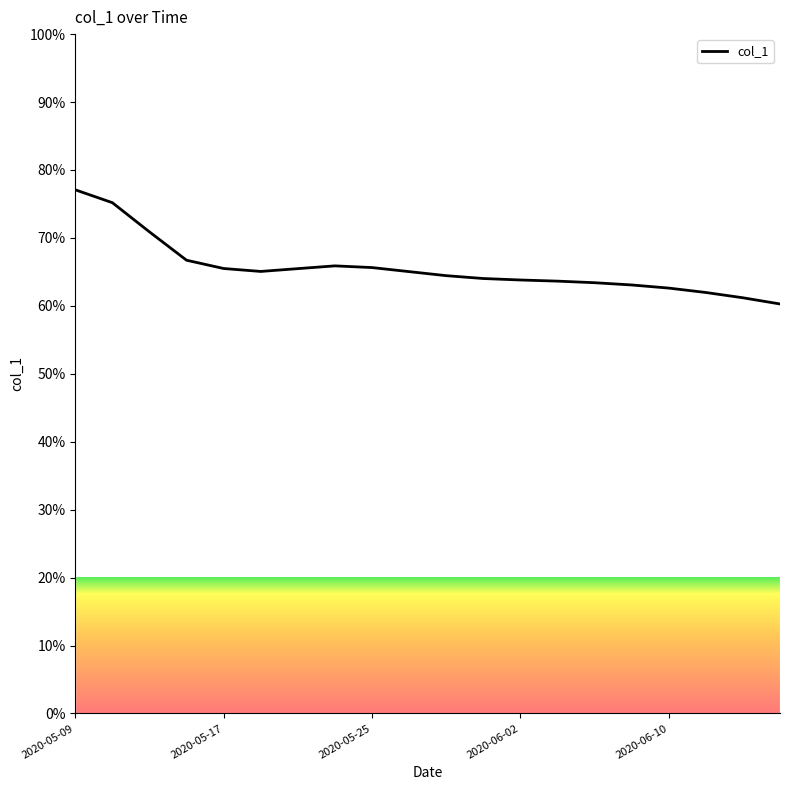

What is the difference between the maximum and minimum values?

16.8